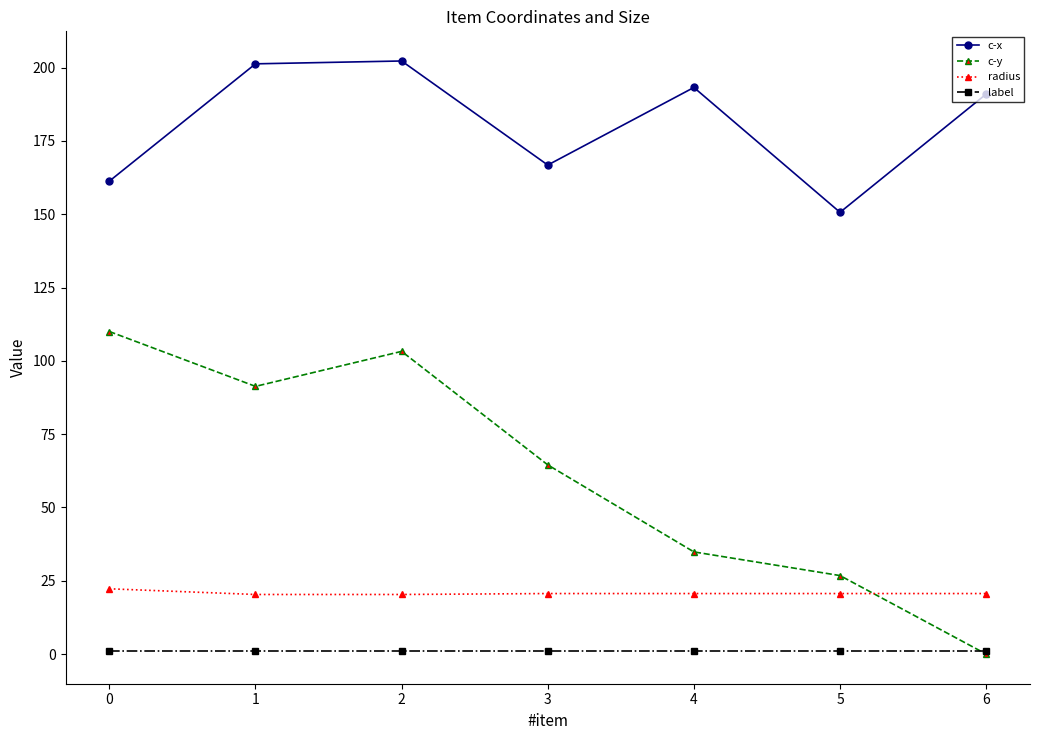

Which series has the largest range (max minus min)?

c-y